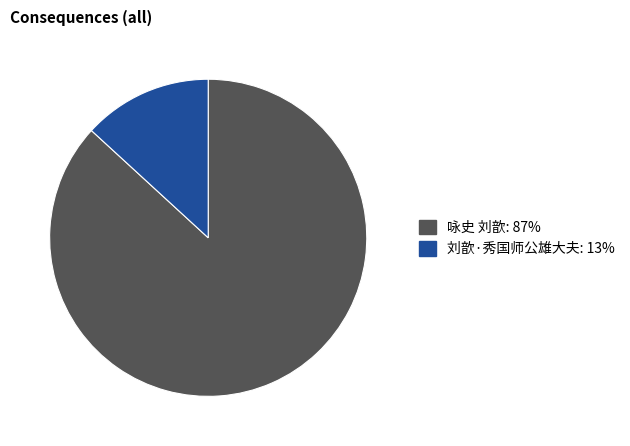

Between 咏史 刘歆 and 刘歆·秀国师公雄大夫, which is larger?

咏史 刘歆